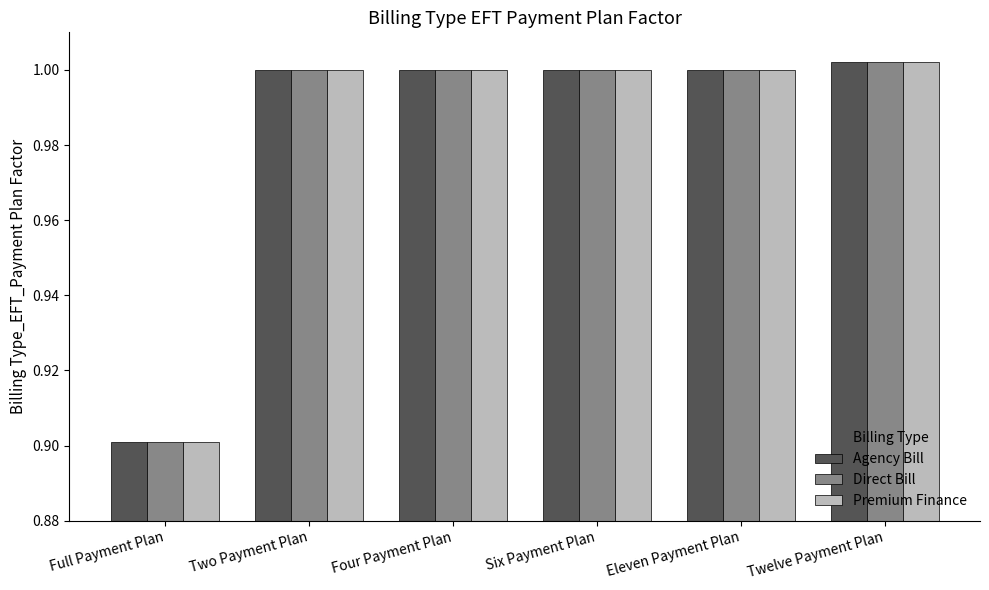

Which label corresponds to the largest value in the chart?

Twelve Payment Plan